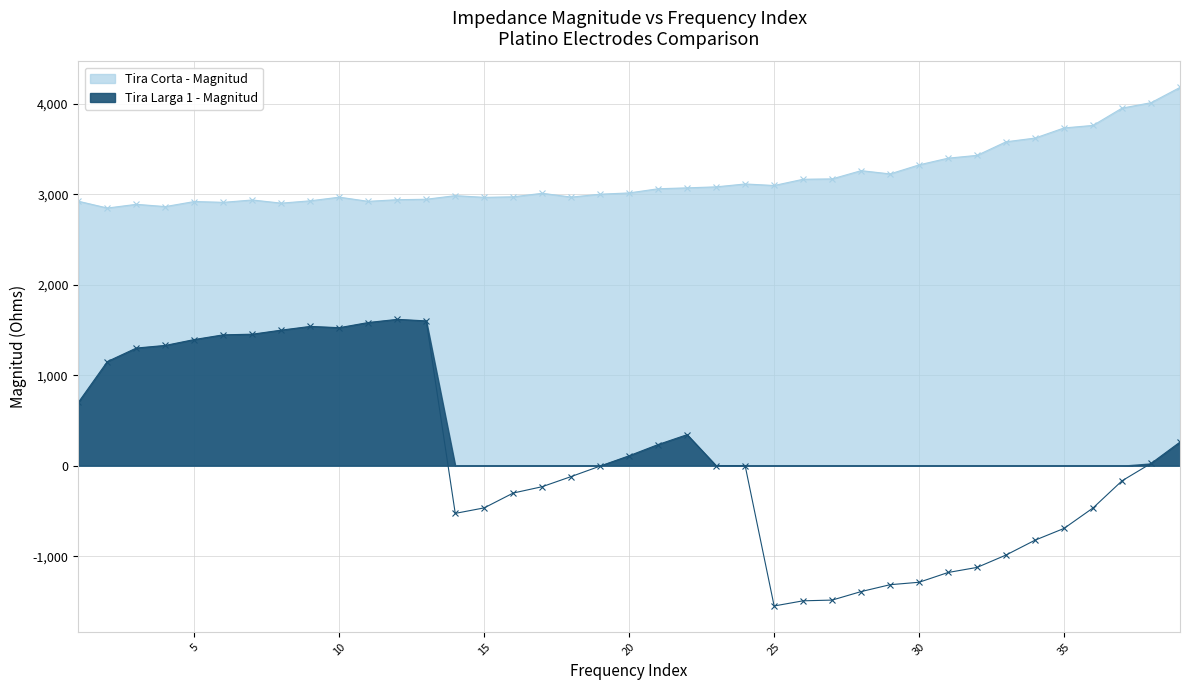

At 20, list the series in order from smallest to largest.

Tira Larga 1 - Magnitud, Tira Corta - Magnitud